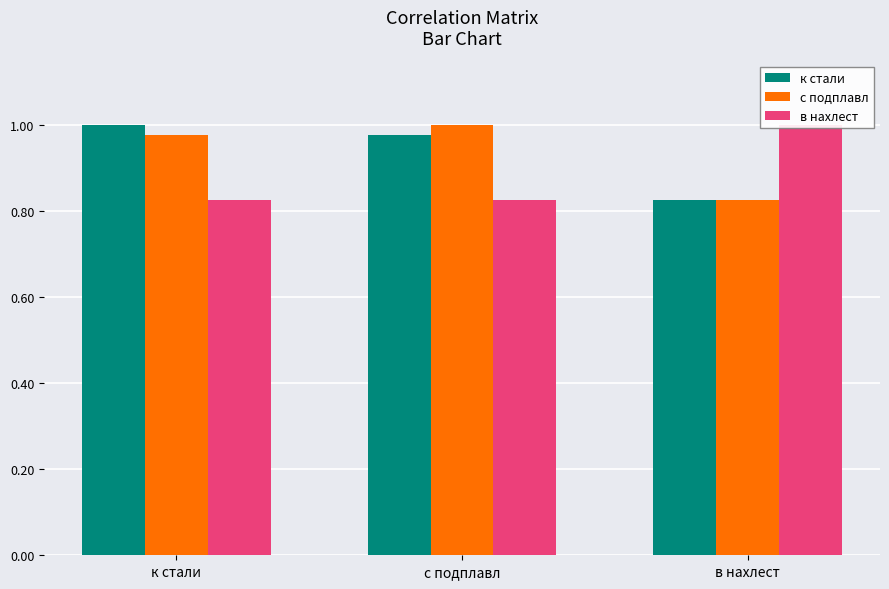

True or false: к стали has a value of 0.5 at к стали.

False